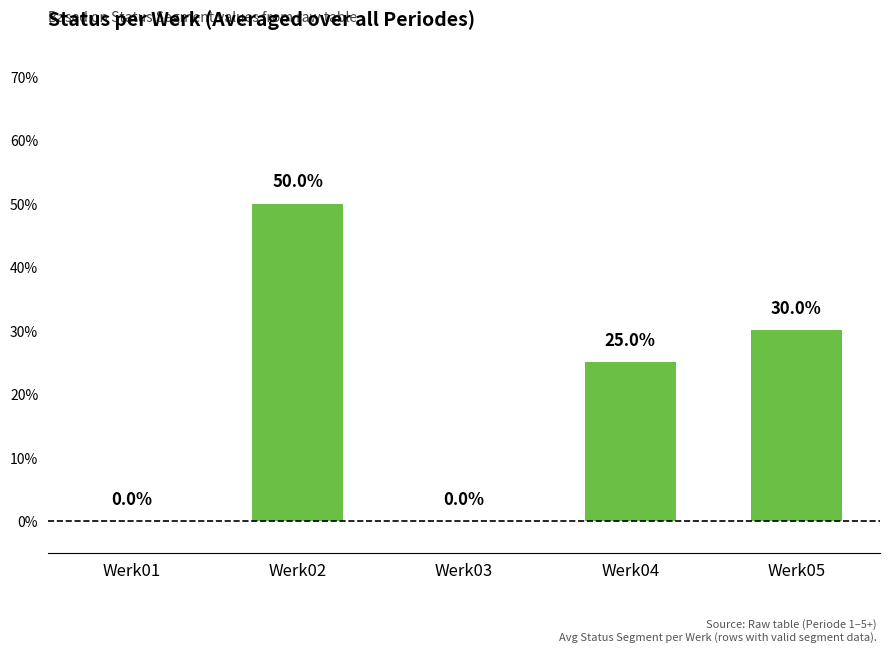

Count the values in the range 0 to 1.

5